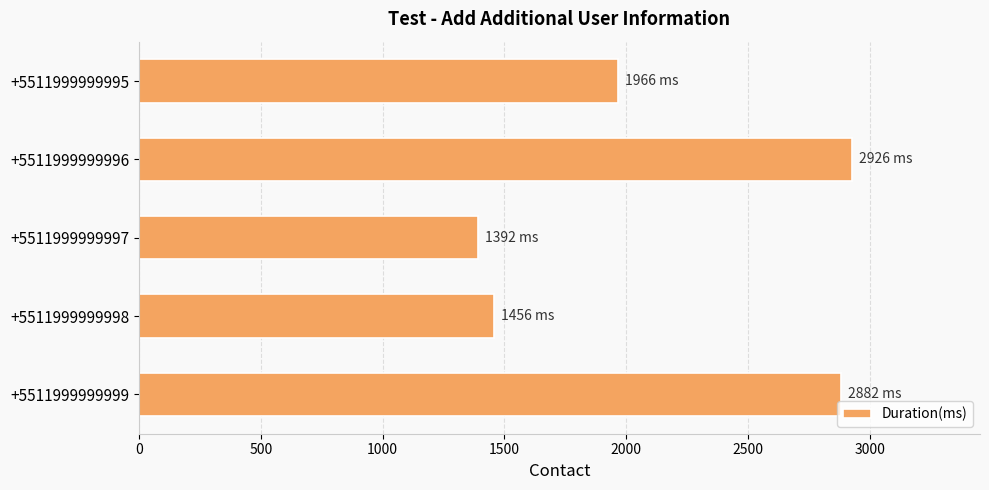

Where is the data nearest to the value 2159?

+5511999999995